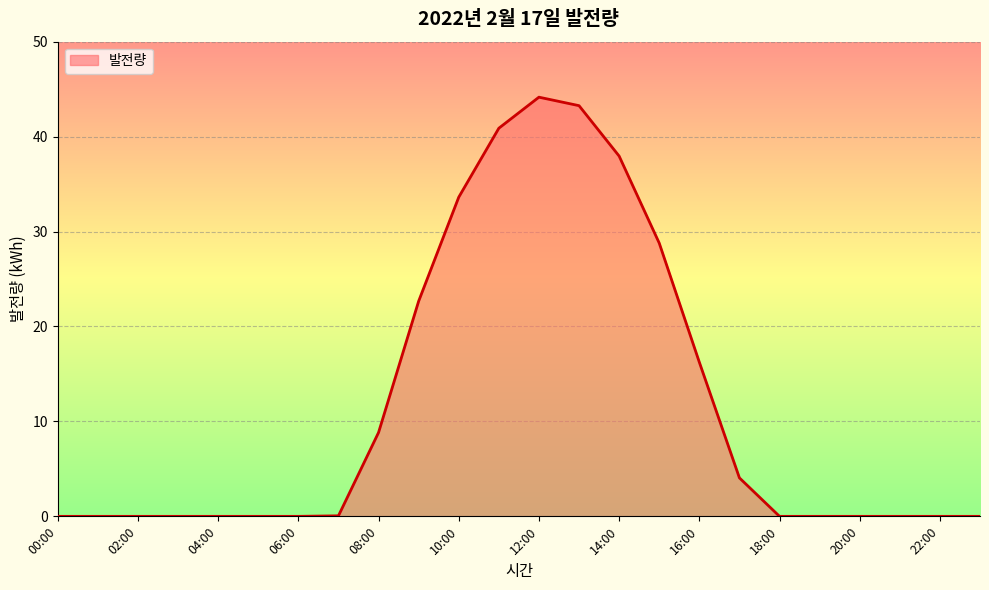

How many lines are shown in the chart?

1